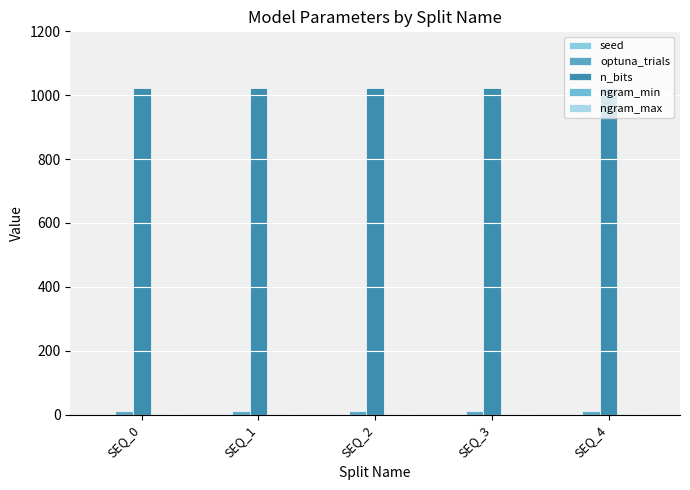

What is the minimum value shown in the chart?

2